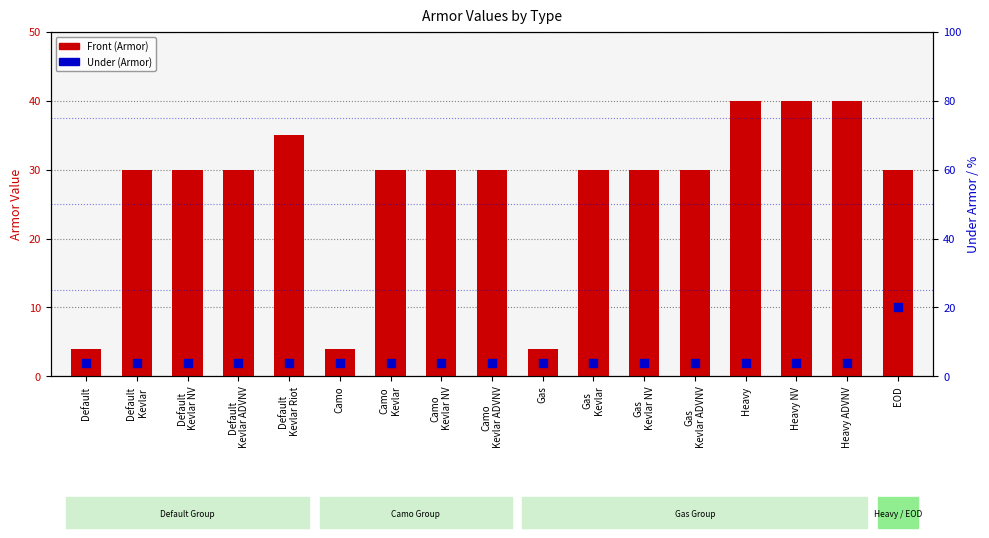

What are all the series names shown in the legend?

Front (Armor), Under (Armor)